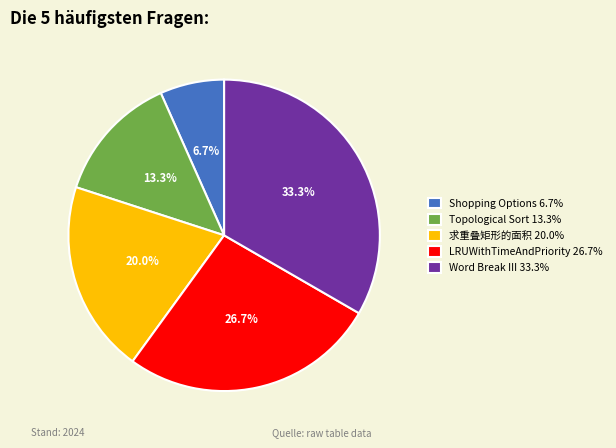

How many slices are in this pie chart?

5